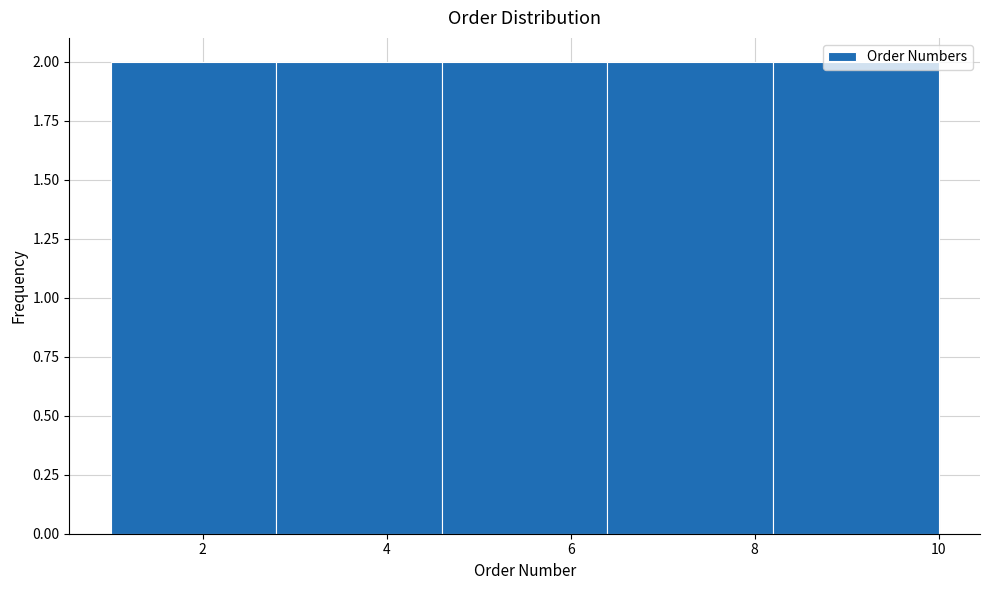

Reading left to right, transcribe this chart: for each bar, give the range it covers on the x-axis and its height. The values are not printed on the chart, so give them approximately, as read against the axis.

1.0 to 2.8: 2
2.8 to 4.6: 2
4.6 to 6.4: 2
6.4 to 8.2: 2
8.2 to 10.0: 2